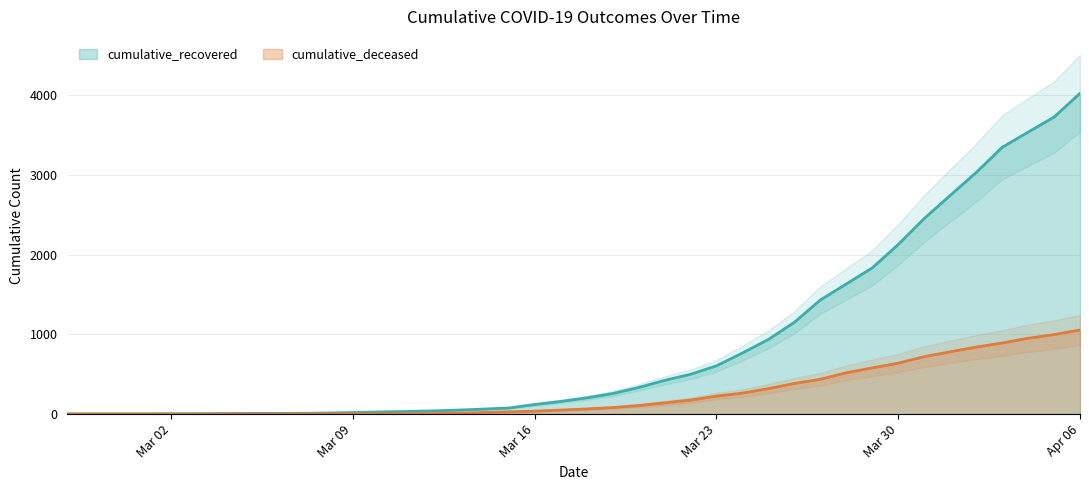

The value of cumulative_recovered at Mar 16 is 121. True or false?

True